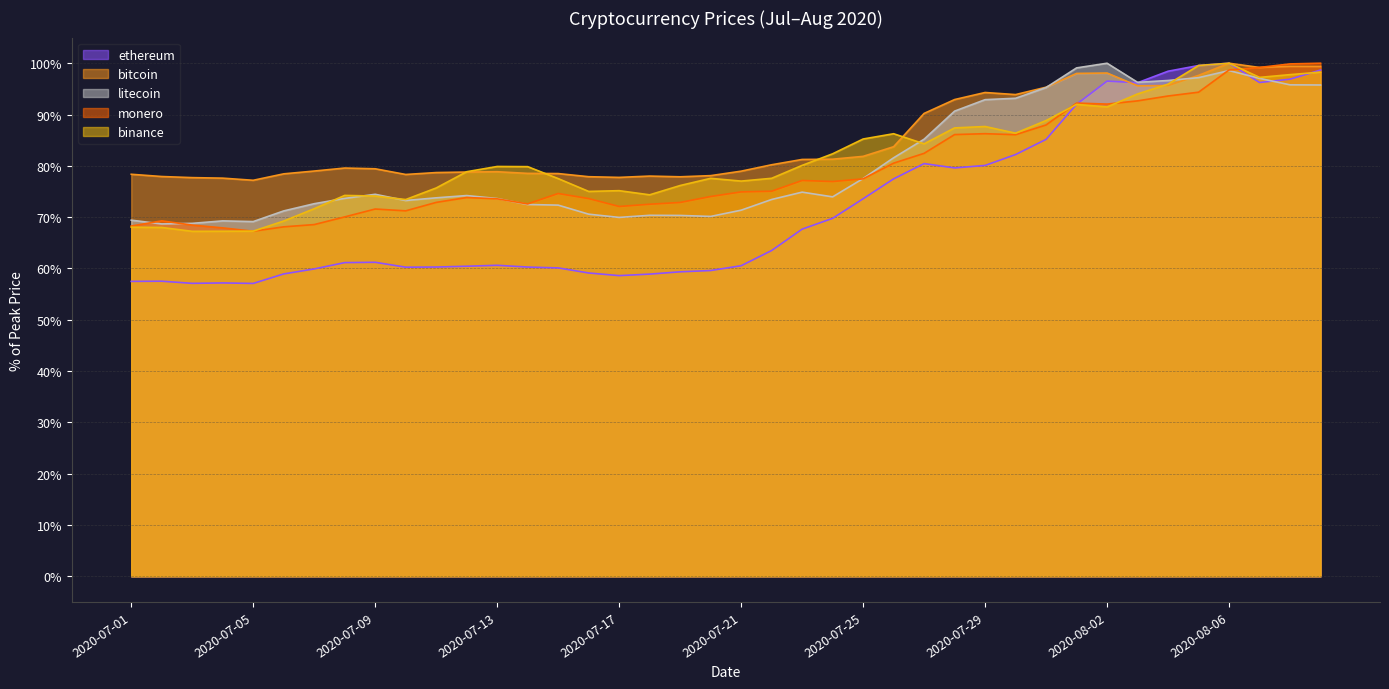

How many lines are shown in the chart?

5